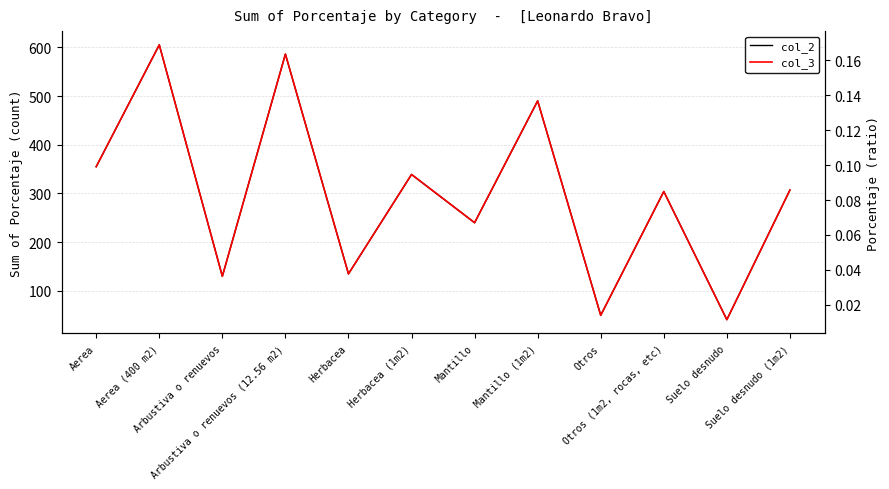

What is the difference between the maximum and minimum values in the col_2 series?

564.0